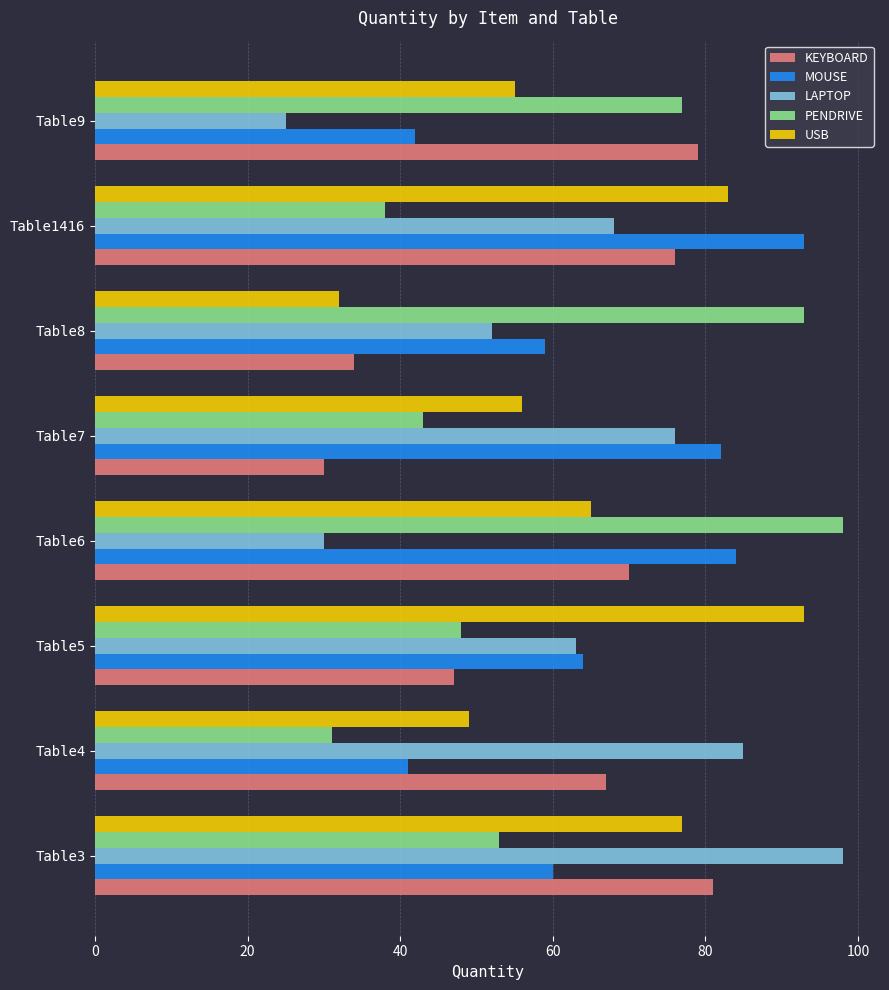

What is the average value of the USB series?

64